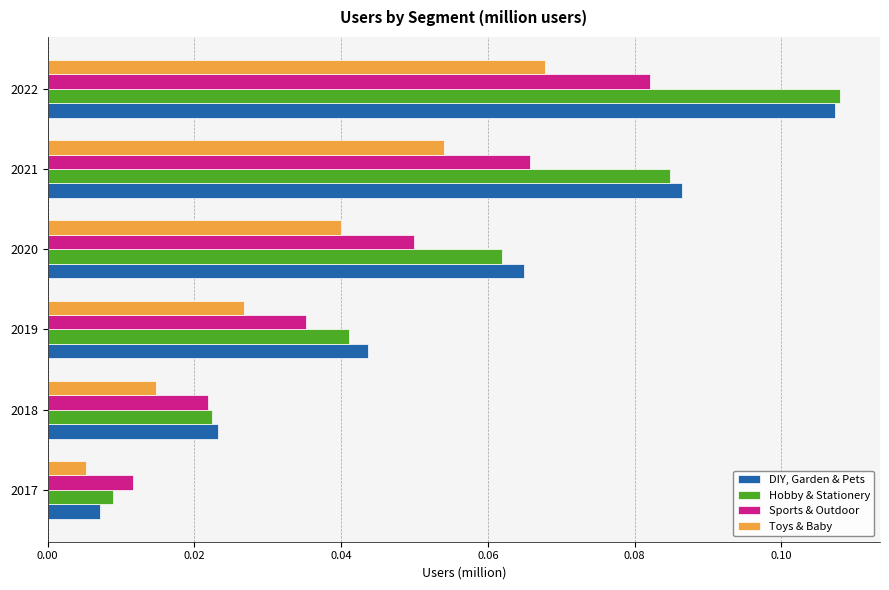

Which series has the largest range (max minus min)?

DIY, Garden & Pets